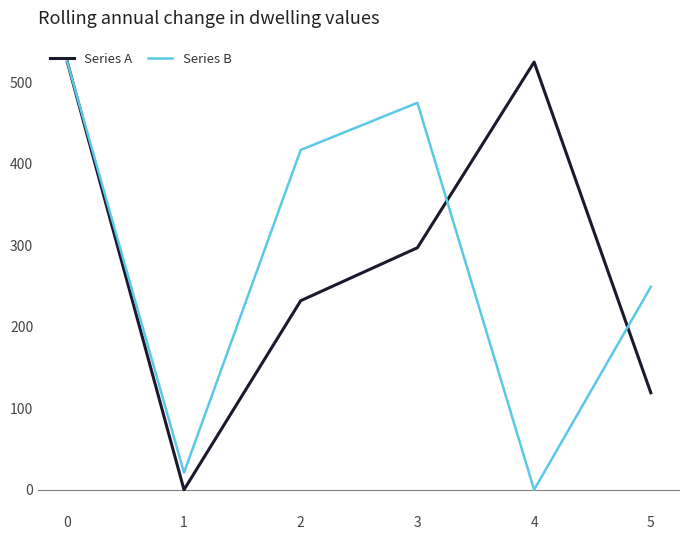

What is the spread (max minus min) of values at 4?

524.9